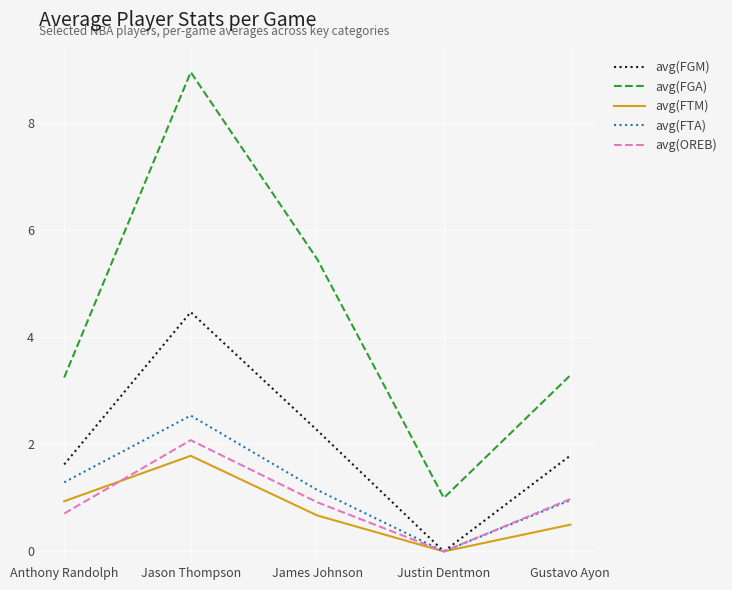

List the labels in order of avg(FGM) value, largest first.

Jason Thompson, James Johnson, Gustavo Ayon, Anthony Randolph, Justin Dentmon